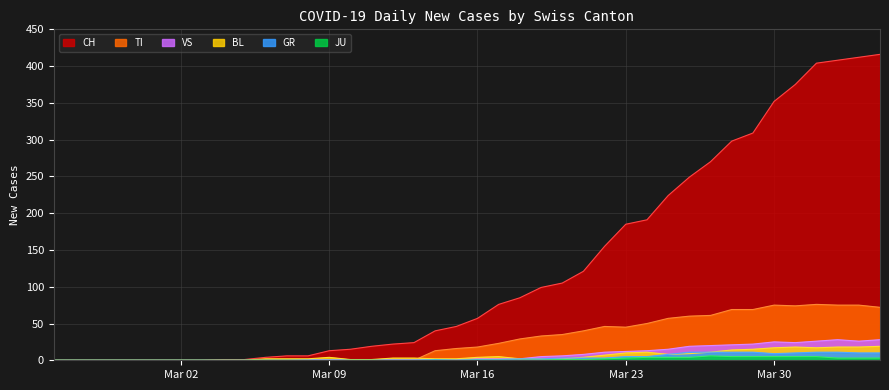

Reading right to left, extract all data points from this chart.

CH: 416	412	408	404	375	352	309	298	270	249	224	191	185	155	121	105	99	85	76	57	46	40	24	22	19	15	13	6	6	4	1	1	0	0	0	0	0	0	0	0
TI: 72	75	75	76	74	75	69	69	61	60	57	50	45	46	40	35	33	29	23	18	16	13	0	0	0	0	0	0	0	0	0	0	0	0	0	0	0	0	0	0
GR: 10	10	11	11	10	9	11	11	11	11	8	5	5	3	3	3	2	2	1	1	0	1	0	0	0	0	0	0	0	0	0	0	0	0	0	0	0	0	0	0
JU: 3	3	3	5	5	5	5	5	6	4	4	4	3	2	1	1	0	0	0	0	0	0	0	0	0	0	0	0	0	0	0	0	0	0	0	0	0	0	0	0
VS: 28	26	28	26	24	25	22	21	20	19	15	13	12	11	8	6	5	2	2	2	1	1	1	1	1	1	1	1	0	0	0	0	0	0	0	0	0	0	0	0
BL: 19	18	18	17	18	17	15	14	11	9	8	11	10	7	4	2	2	2	5	4	2	2	3	3	1	1	4	2	2	2	0	0	0	0	0	0	0	0	0	0